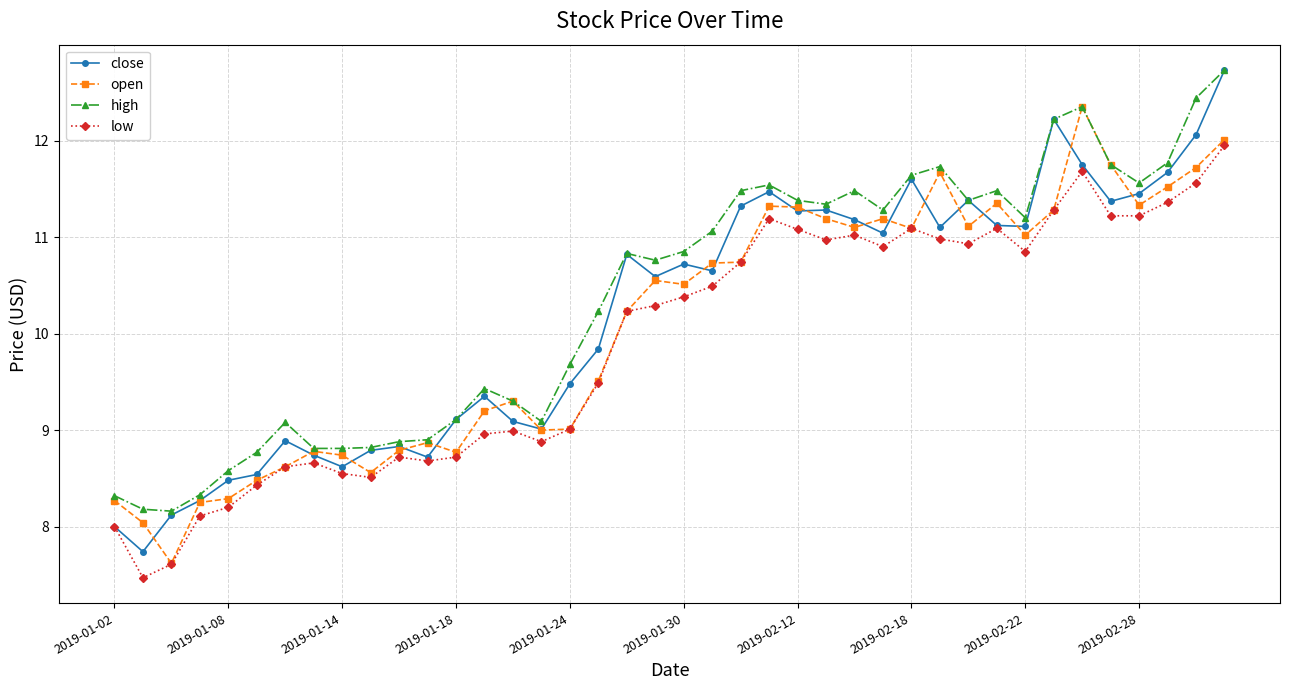

True or false: high and low intersect in this chart.

False